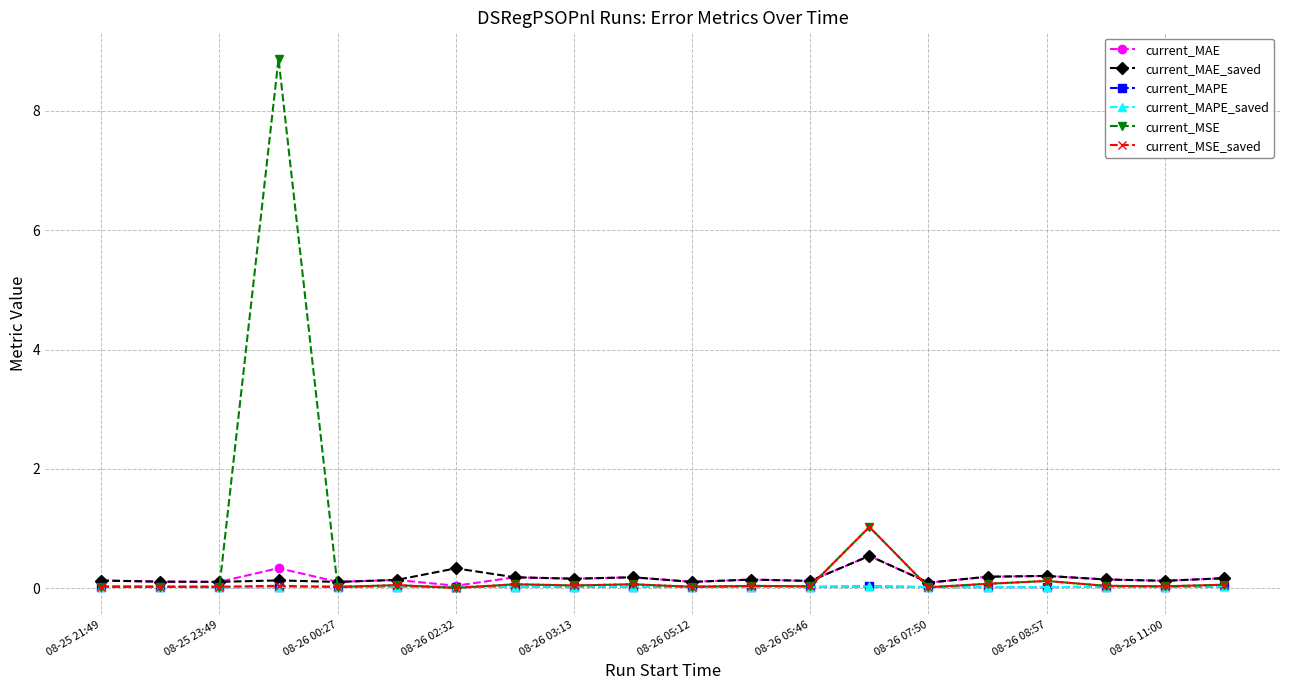

What is the greatest value displayed?

8.9